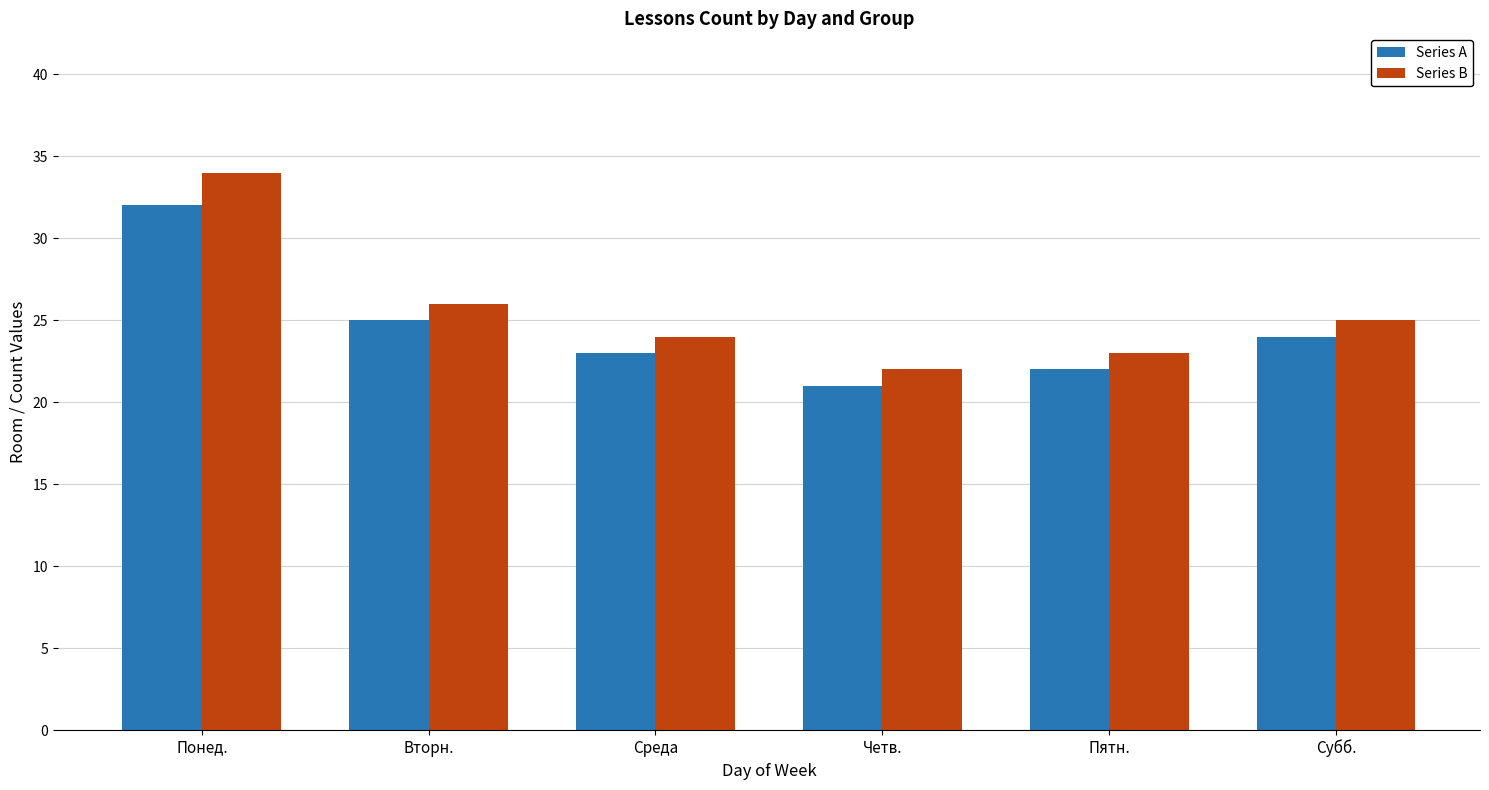

Which category has the highest value across all series?

Понед.